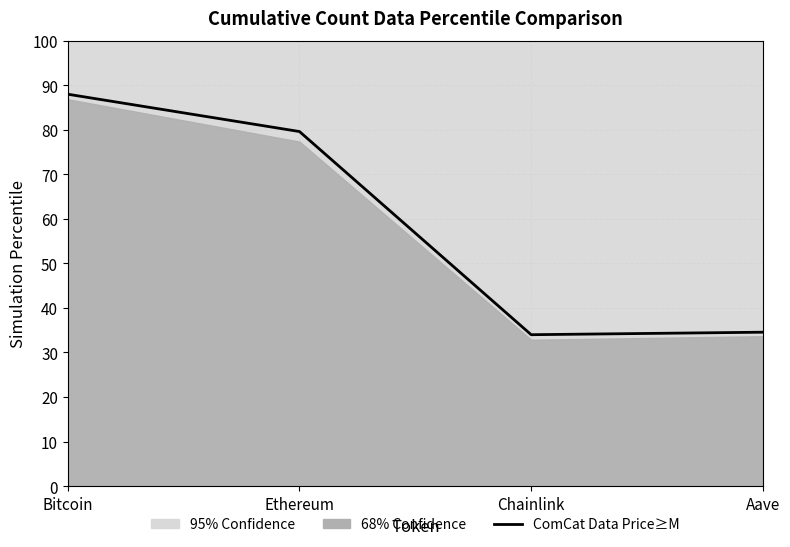

What is the value of the 2nd point from the left?

79.6